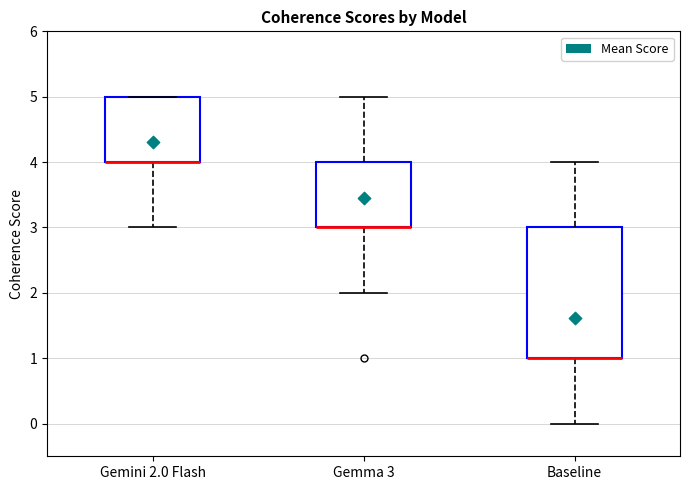

Reading left to right, read every box against the y-axis: the position of its median line, the range the box covers, and the ends of its whiskers. The values are not printed on the chart, so give them approximately, as read against the axis.

Gemini 2.0 Flash: median 4 (drawn on the box's lower edge), box 4 to 5, whiskers 3 to 5
Gemma 3: median 3 (drawn on the box's lower edge), box 3 to 4, whiskers 2 to 5
Baseline: median 1 (drawn on the box's lower edge), box 1 to 3, whiskers 0 to 4